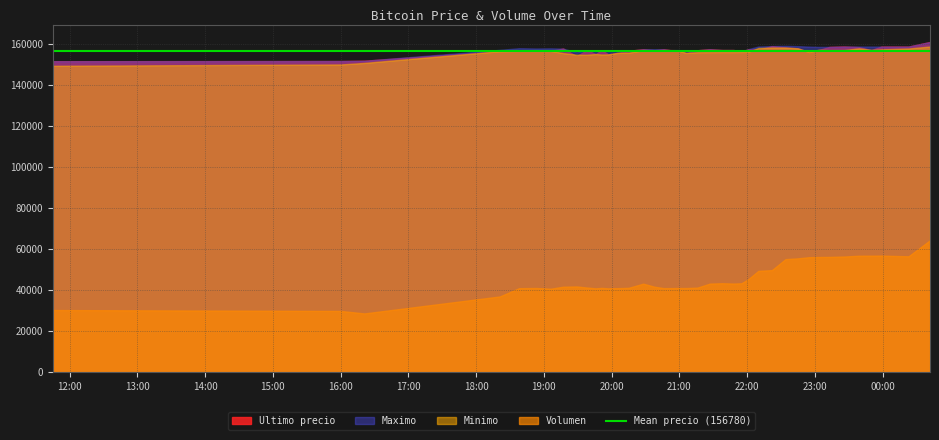

True or false: Minimo and Volumen cross at least once.

False